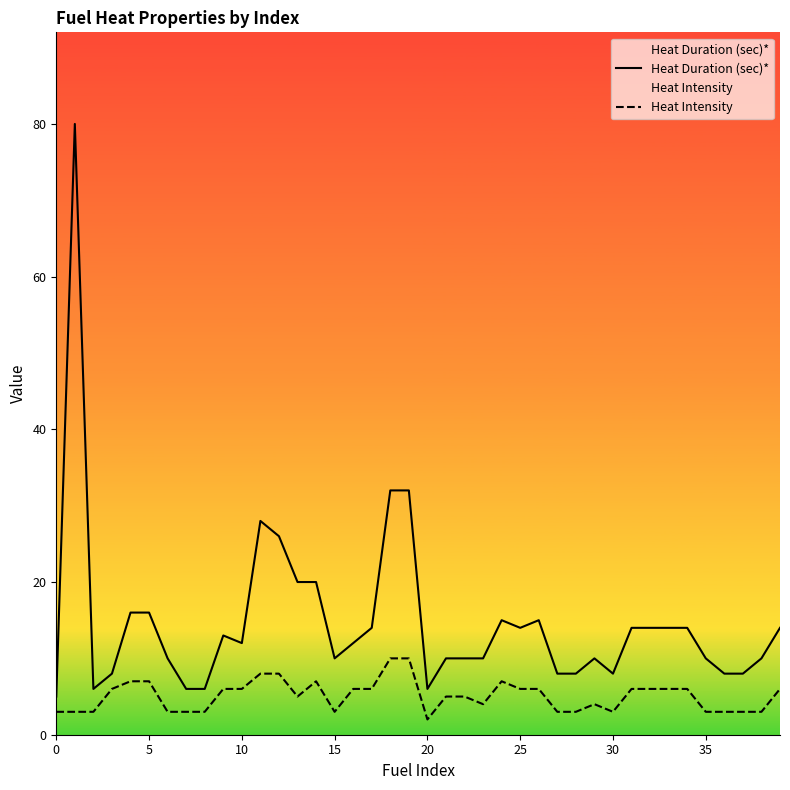

How many series are shown in this chart?

2